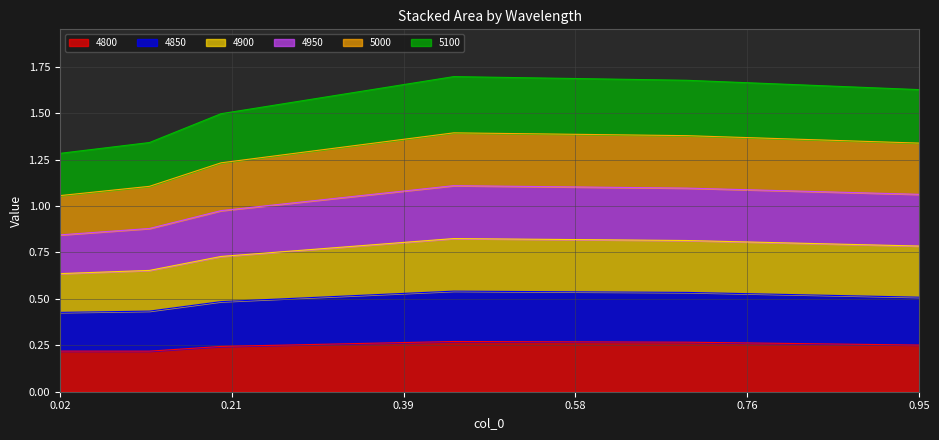

True or false: 4900 and 5100 intersect in this chart.

False